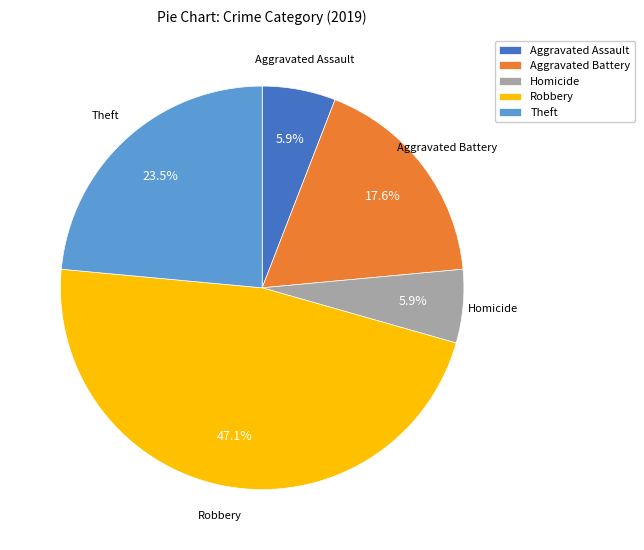

The Homicide slice represents 1% of the pie. True or false?

False